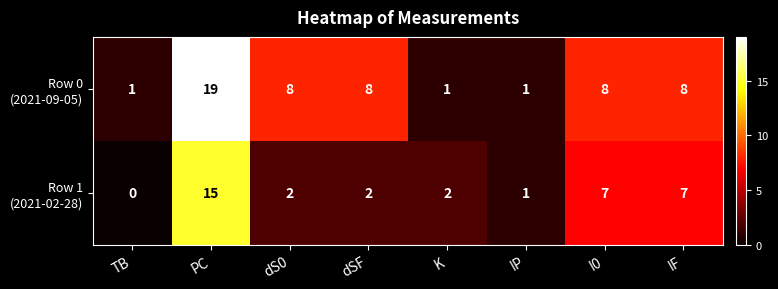

What is the spread (max minus min) of values at dSF?

6